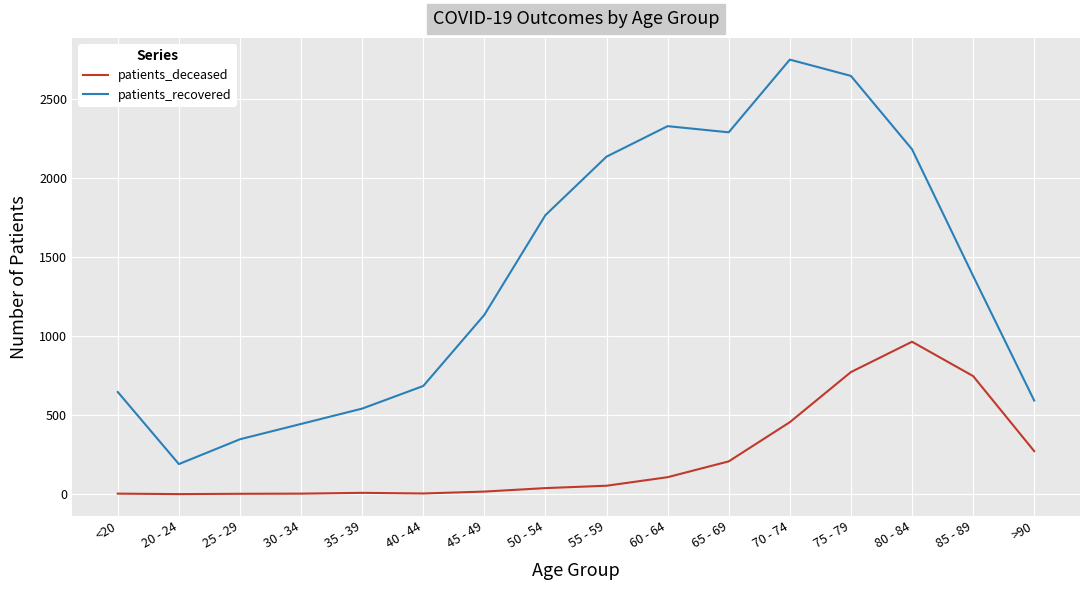

Is the value of patients_deceased at 75 - 79 greater than the value of patients_recovered at >90?

Yes